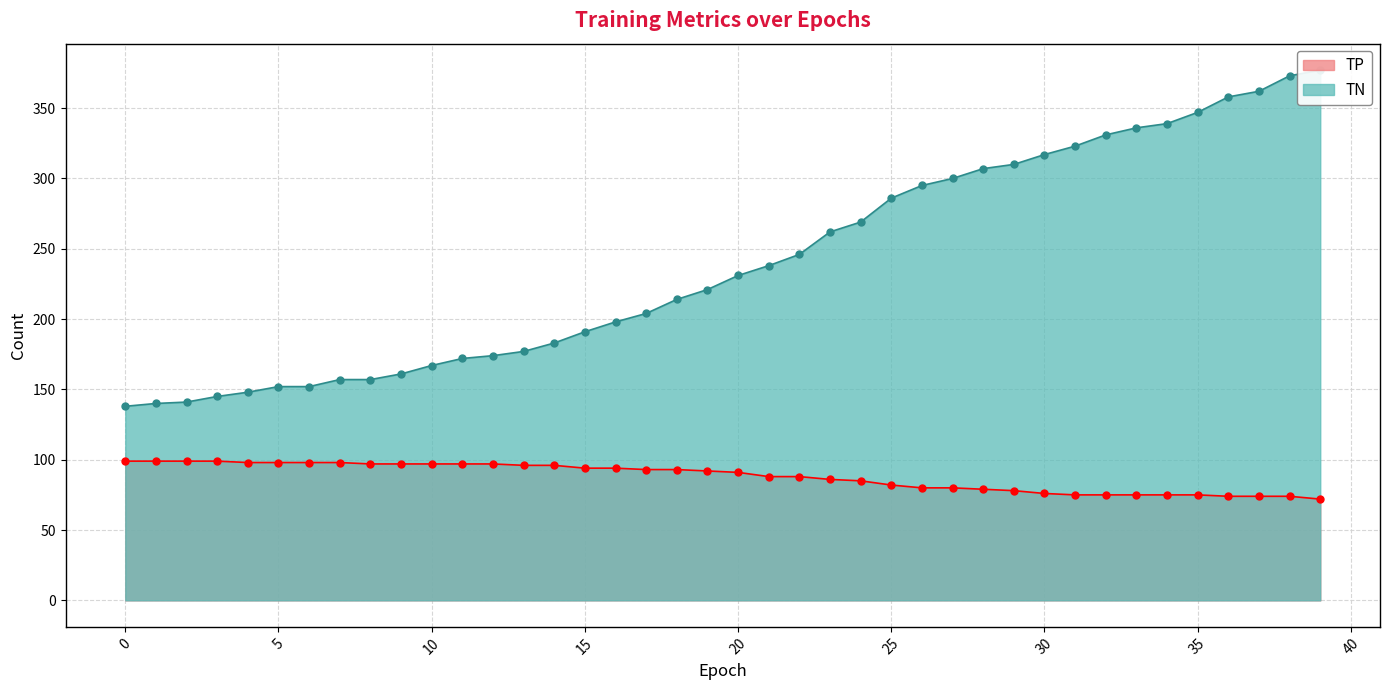

At which category is the sum across all series the highest?

39